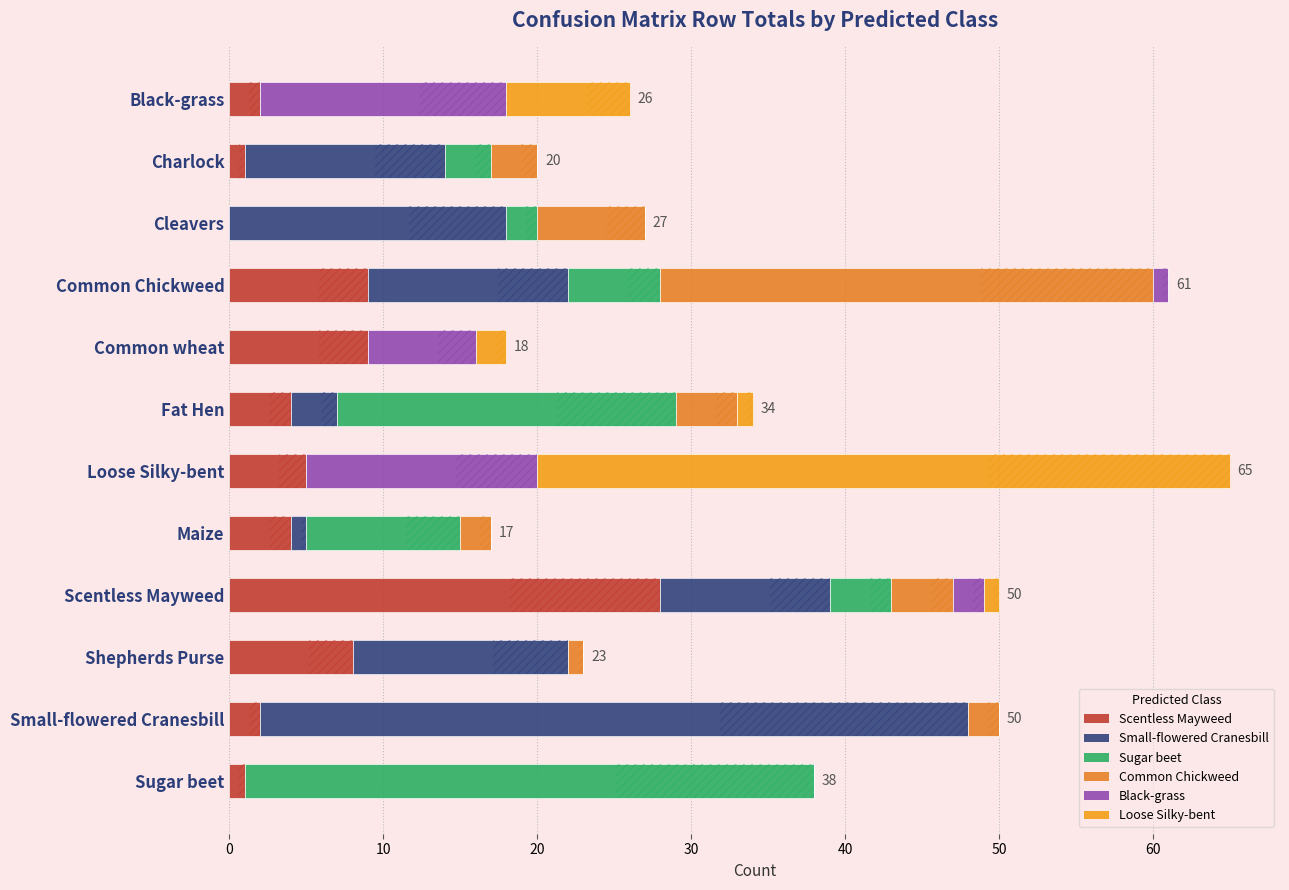

True or false: Small-flowered Cranesbill has a value of 25 at Common wheat.

False